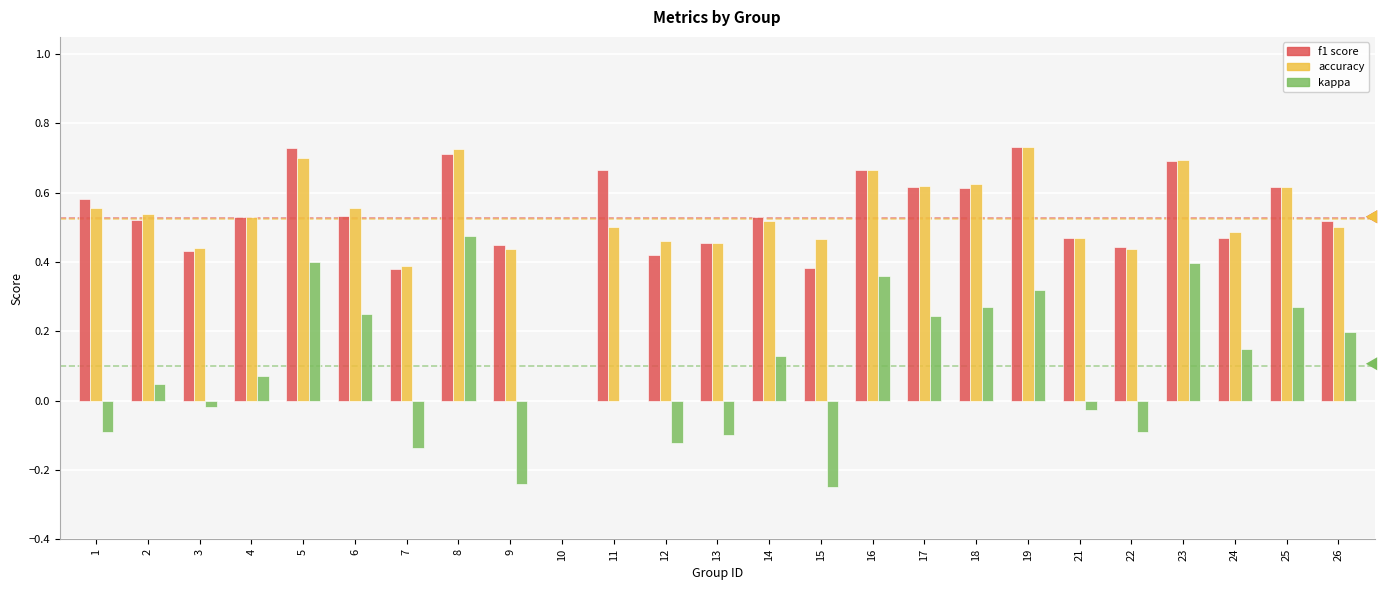

At which category is the sum across all series the highest?

8